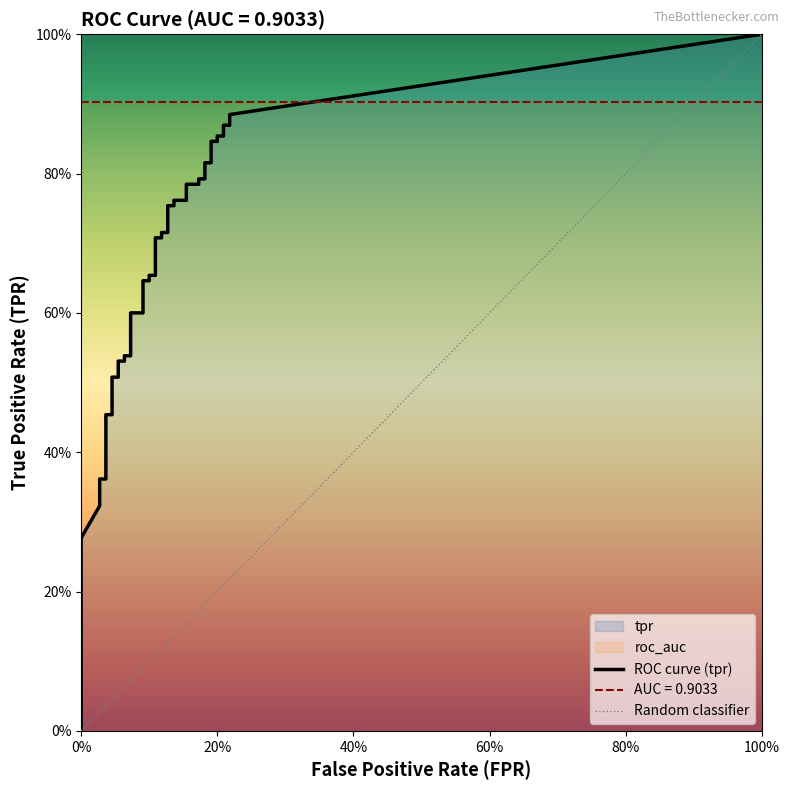

Does the chart display data point markers on the line(s)?

No